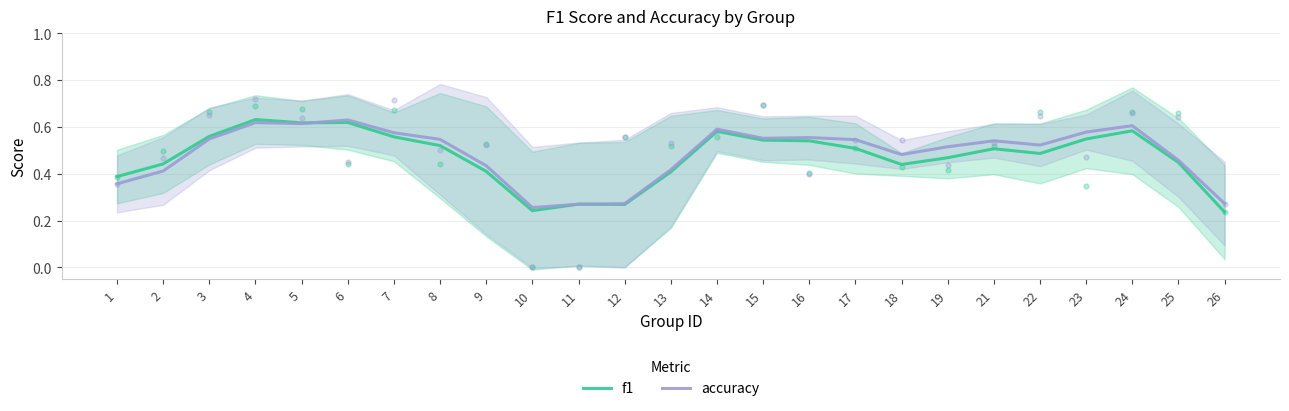

At how many categories does at least one series exceed 0?

25